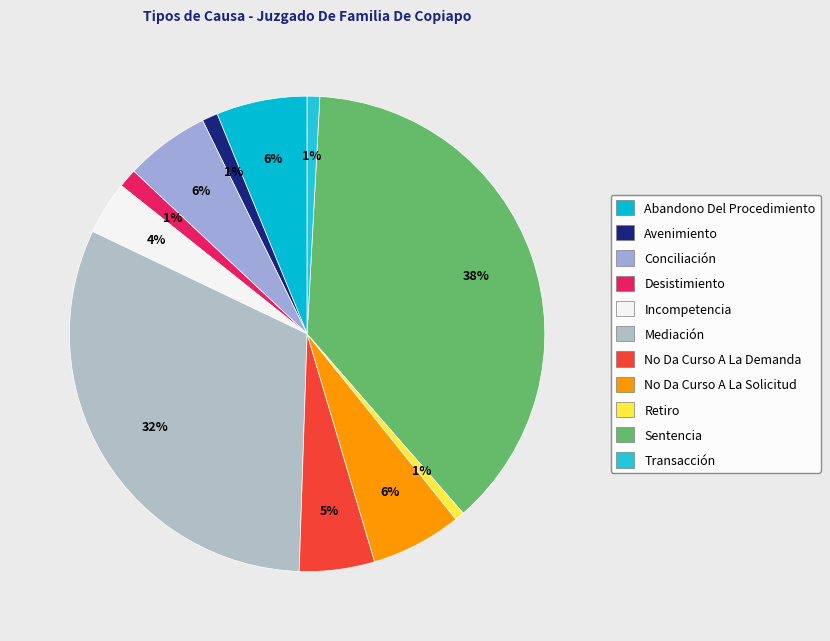

Count the number of slices in the pie.

11